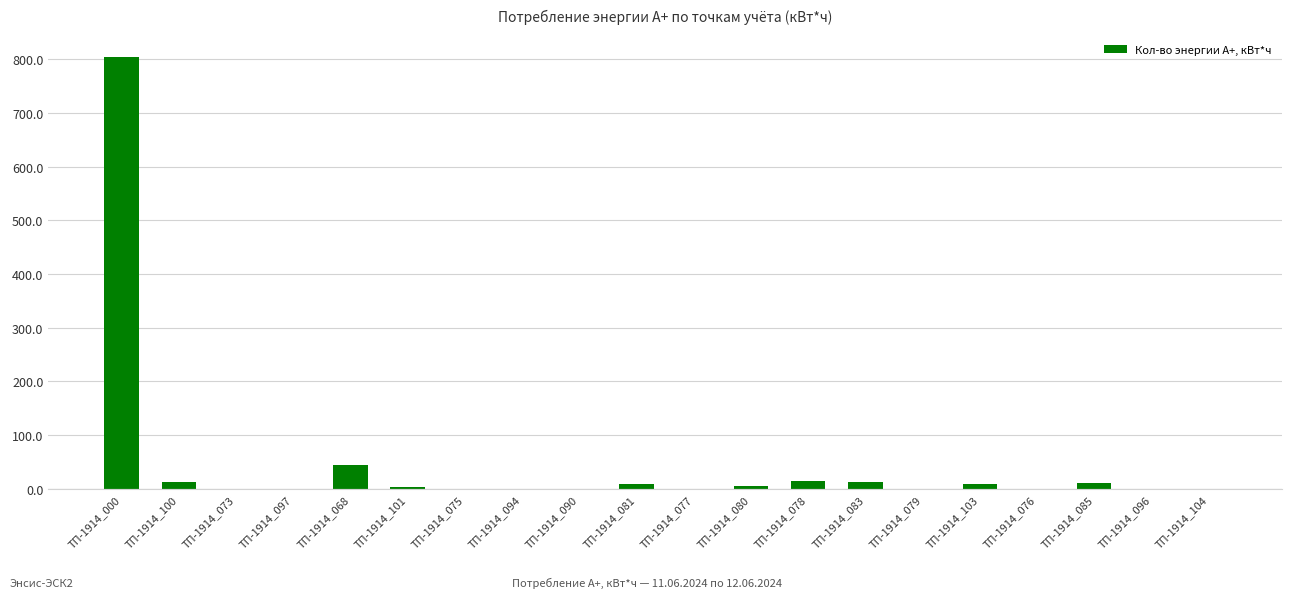

Where is the data nearest to the value 402?

ТП-1914_068